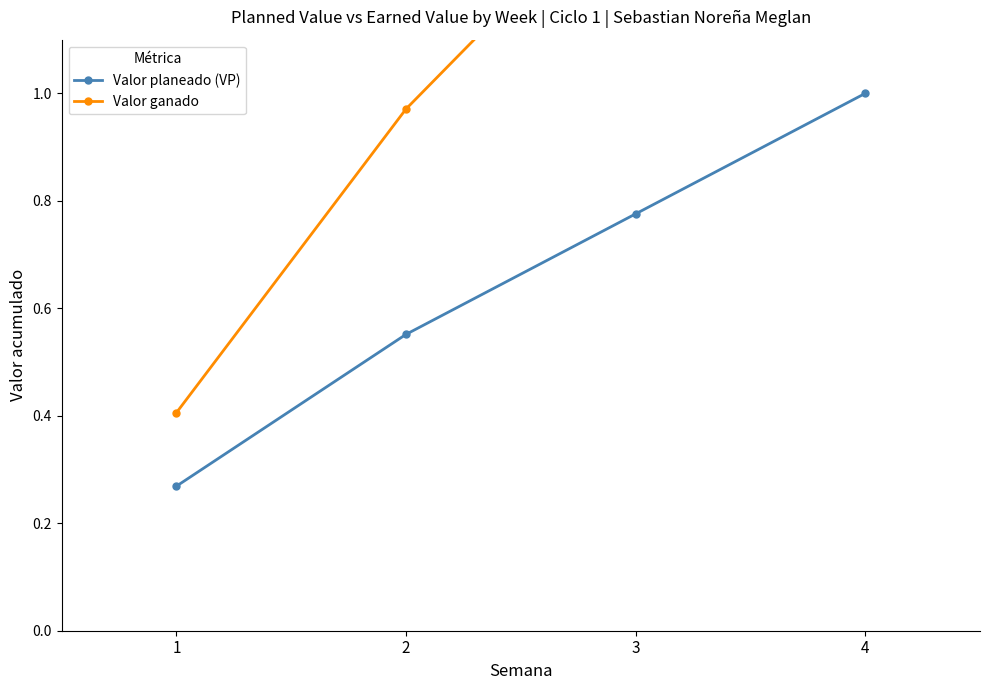

How many series are shown in this chart?

2